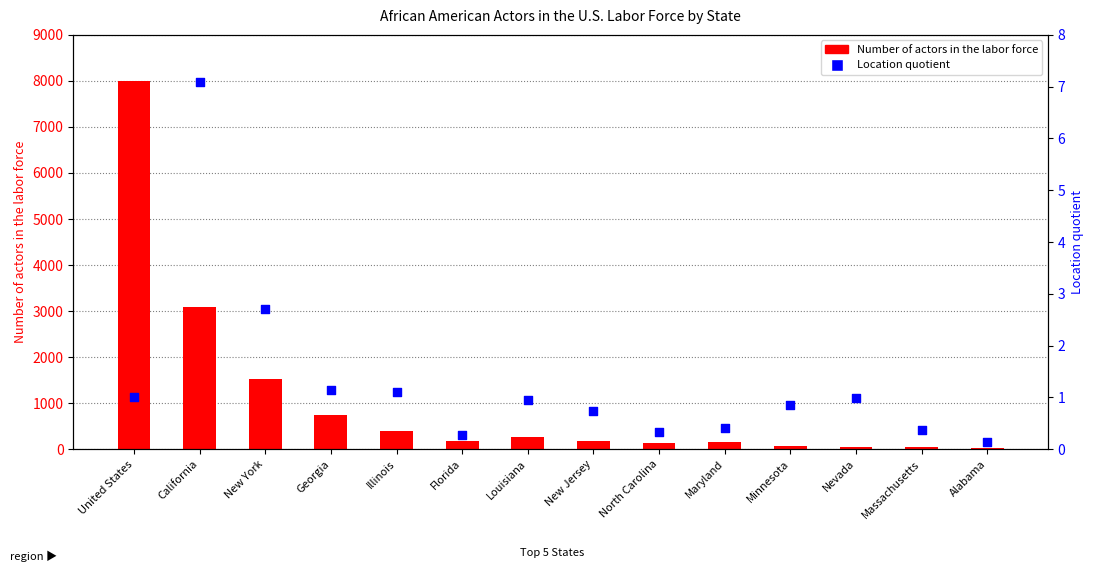

Is the value of Number of actors in the labor force at North Carolina greater than the value of Location quotient at Illinois?

Yes